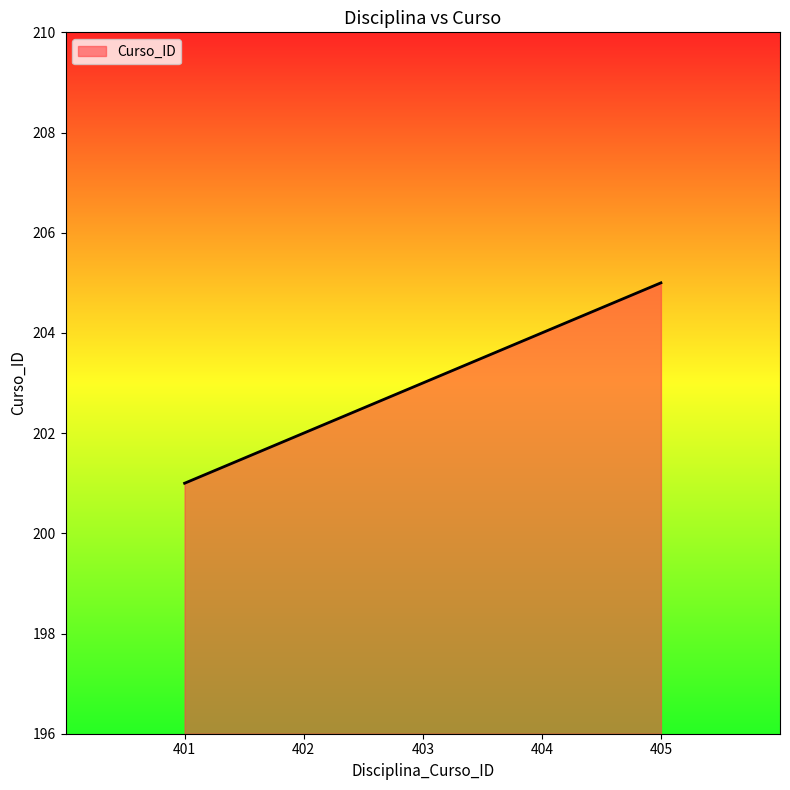

What is the maximum value shown in the chart?

205